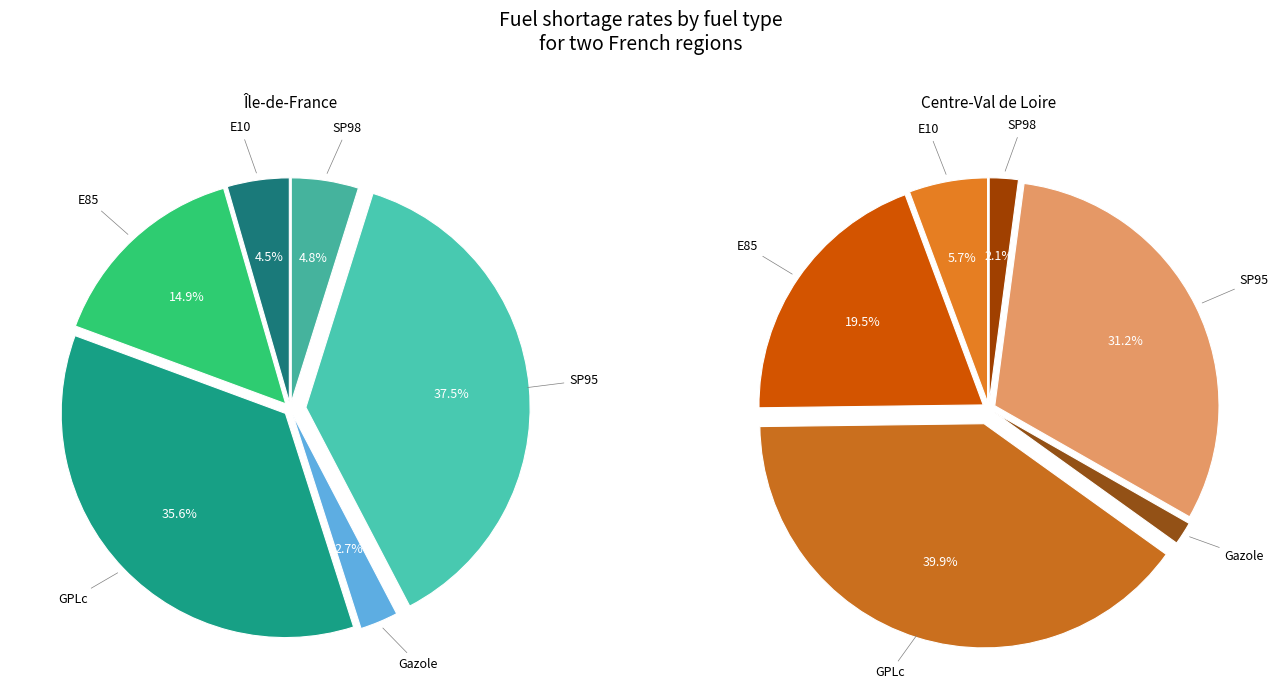

To the nearest percent, what portion does Gazole represent?

2%